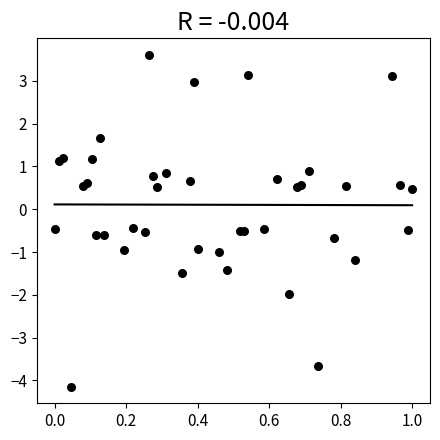

What is the range of X values (max minus min)?

1.0